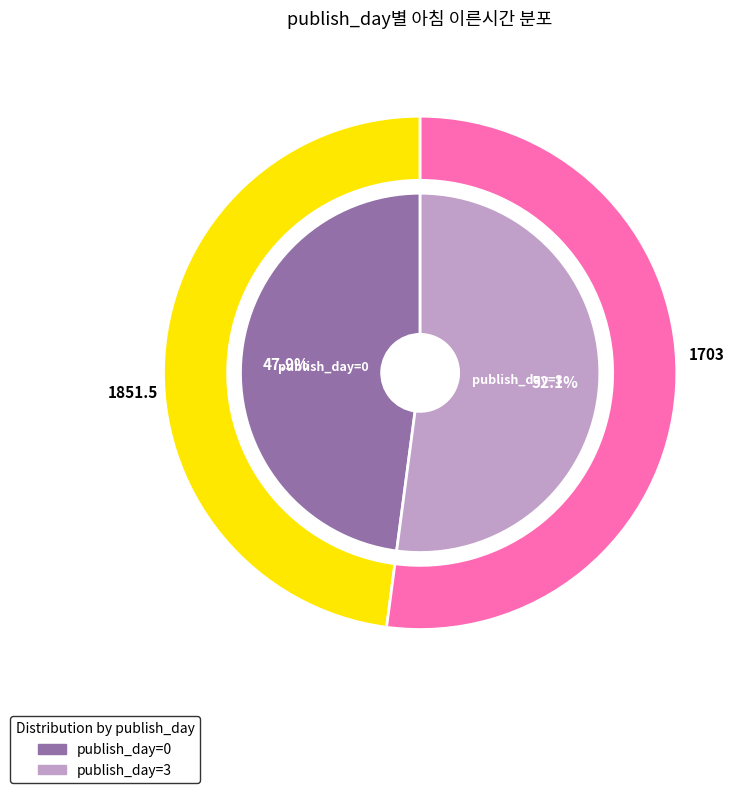

True or false: 3 accounts for 43% of the total.

False